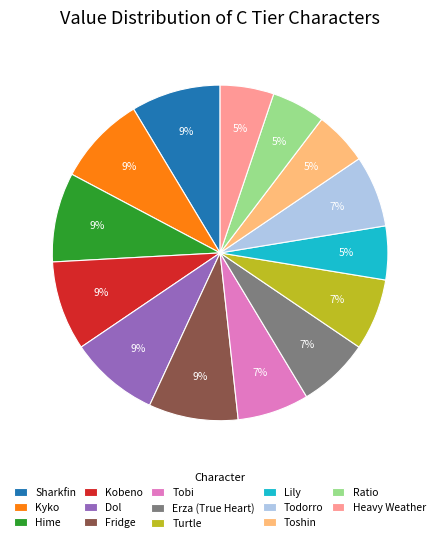

How many segments does this pie chart have?

14